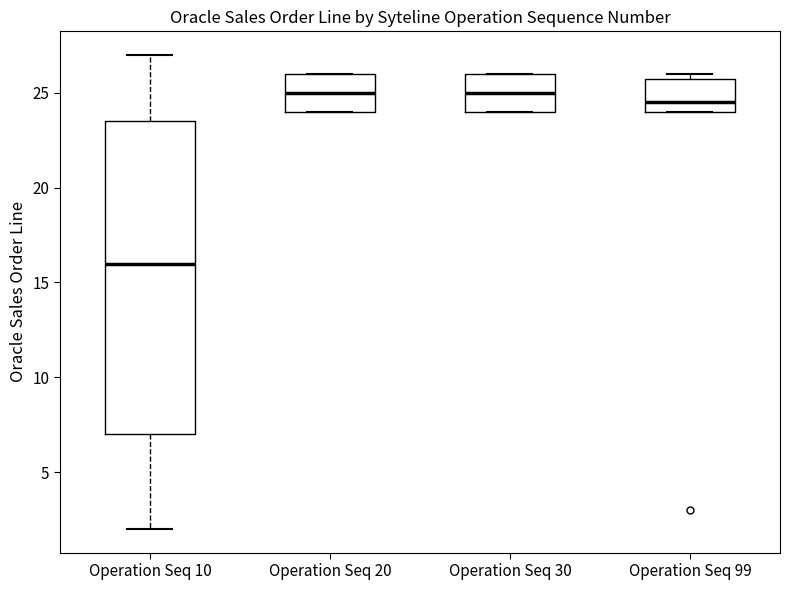

Reading left to right, read every box against the y-axis: the position of its median line, the range the box covers, and the ends of its whiskers. The values are not printed on the chart, so give them approximately, as read against the axis.

Operation Seq 10: median 16.0, box 7.0 to 23.5, whiskers 2.0 to 27.0
Operation Seq 20: median 25.0, box 24.0 to 26.0, whiskers 24.0 to 26.0
Operation Seq 30: median 25.0, box 24.0 to 26.0, whiskers 24.0 to 26.0
Operation Seq 99: median 24.5, box 24.0 to 26.0, whiskers 24.0 to 26.0 (just above the box's upper edge)